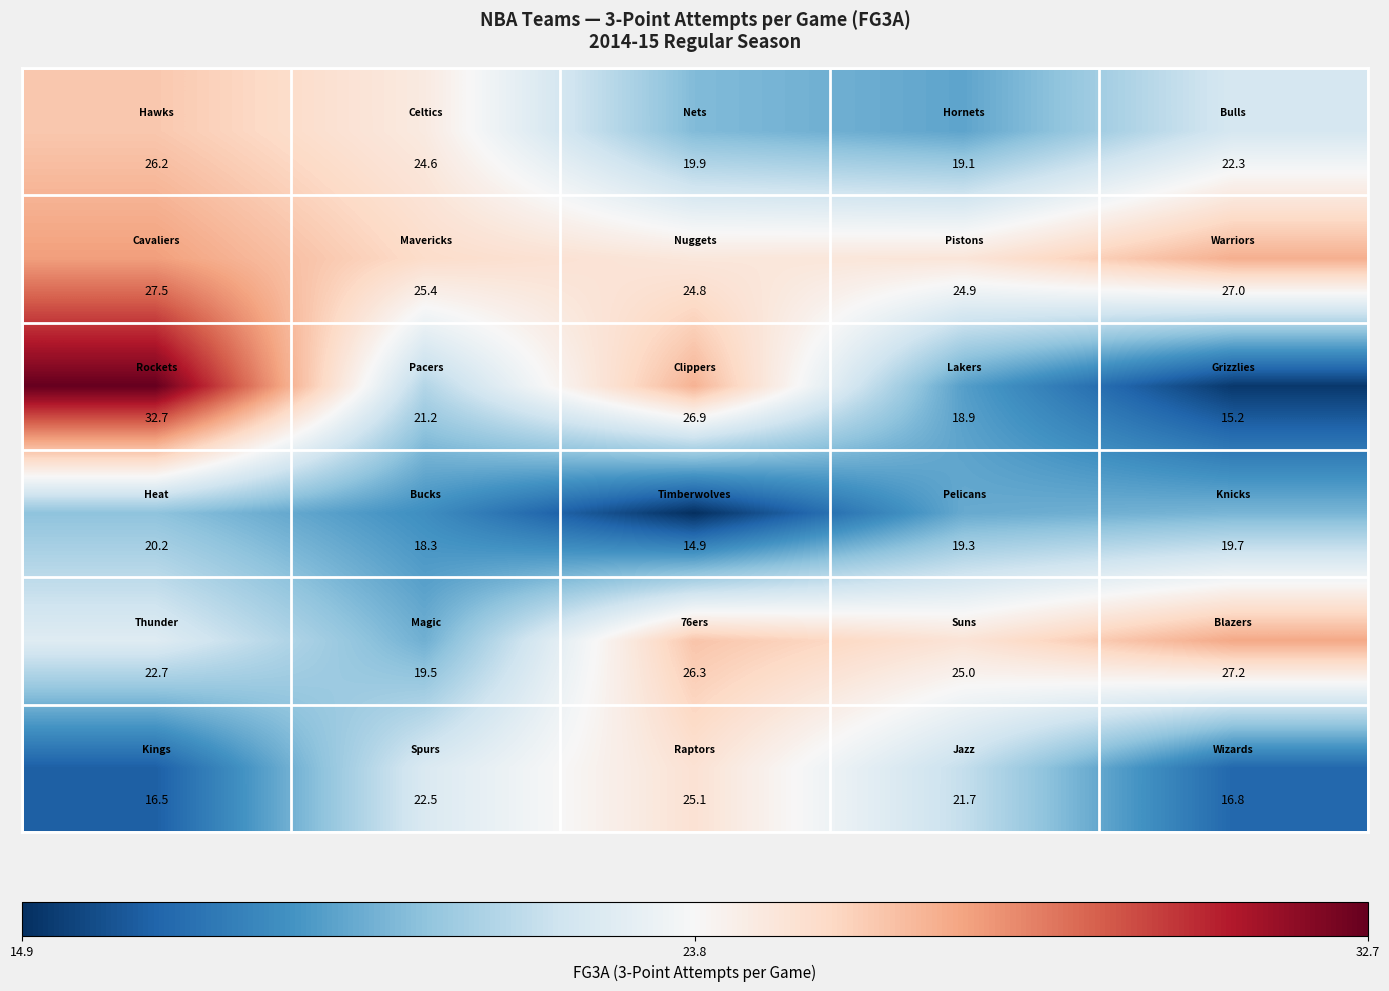

What is the greatest value displayed?

32.7